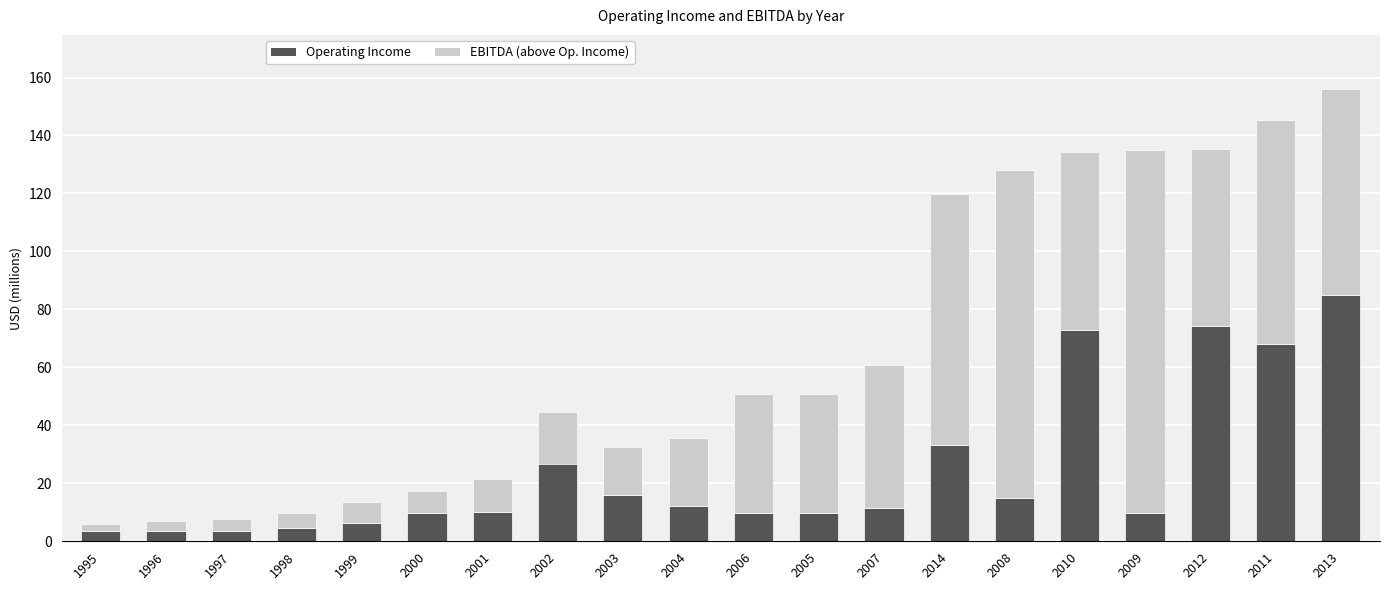

What is the difference between the EBITDA (above Op. Income) values at 2001 and 2013?

59.6